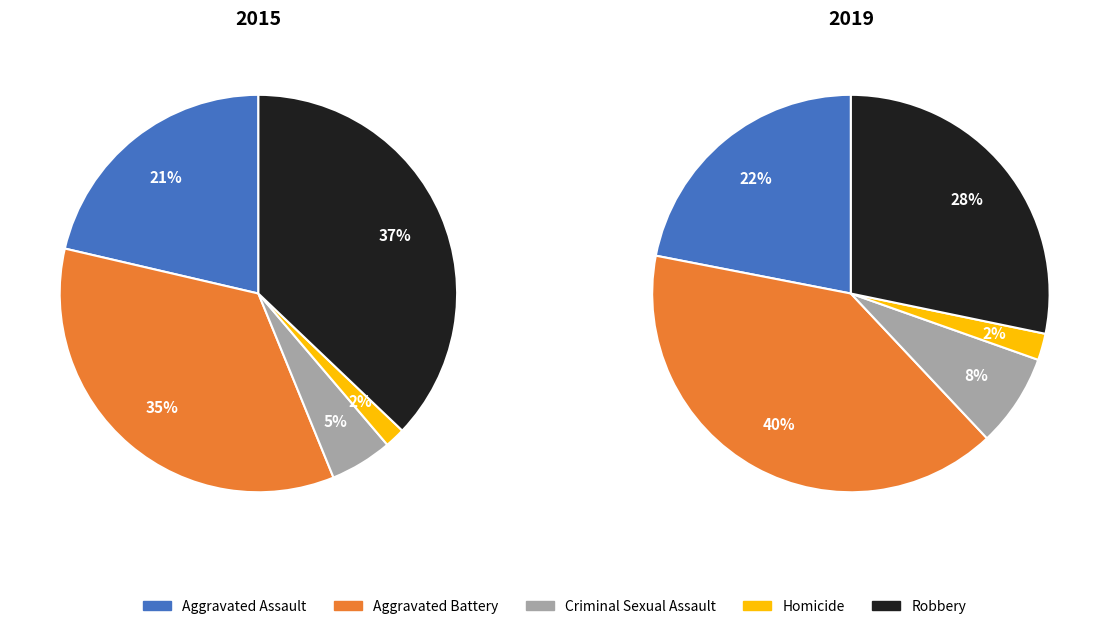

Which series has the largest range (max minus min)?

values_2019